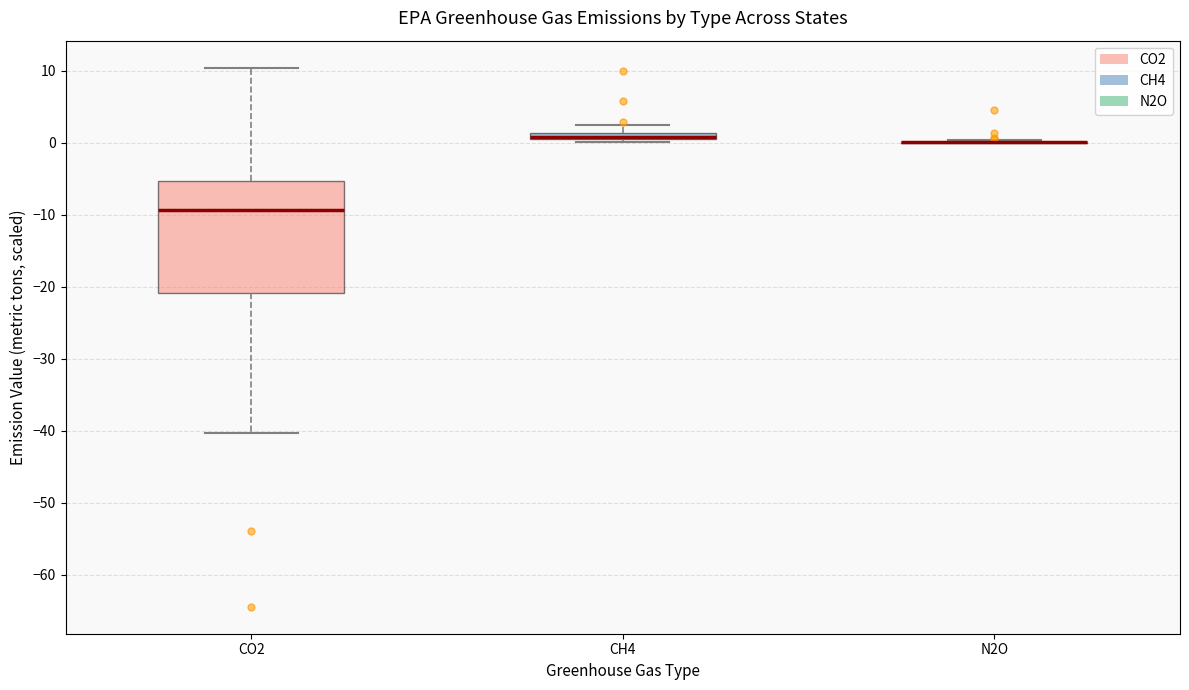

Which box is the tallest, from its lower edge to its upper edge?

CO2